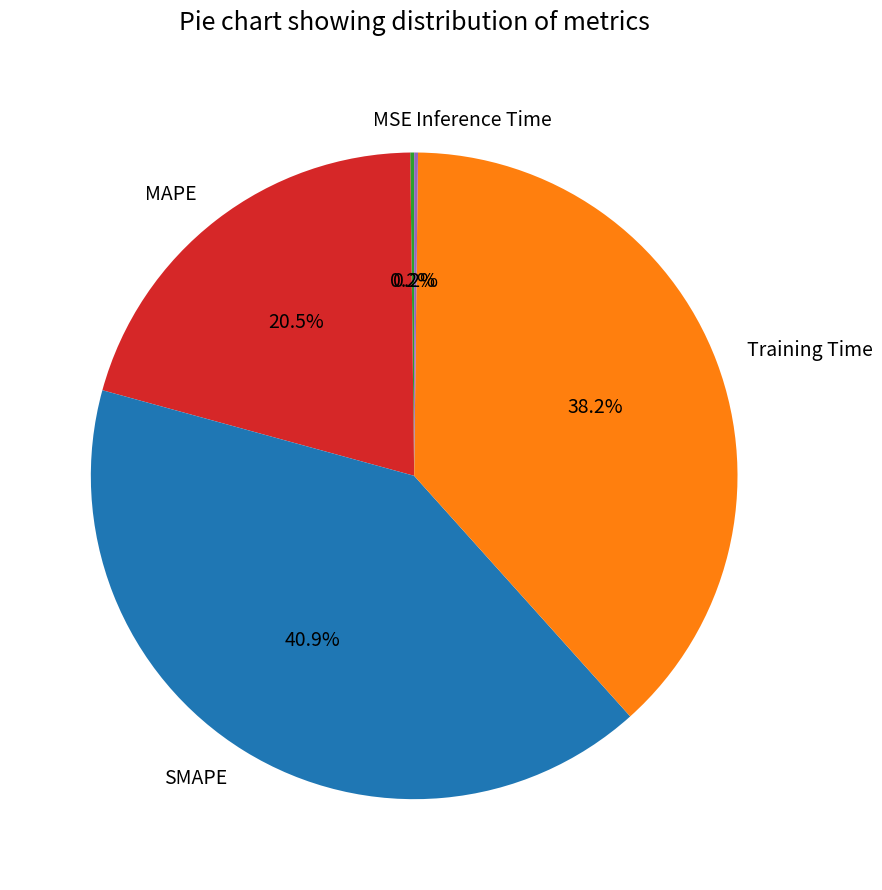

Which slice is the largest?

SMAPE